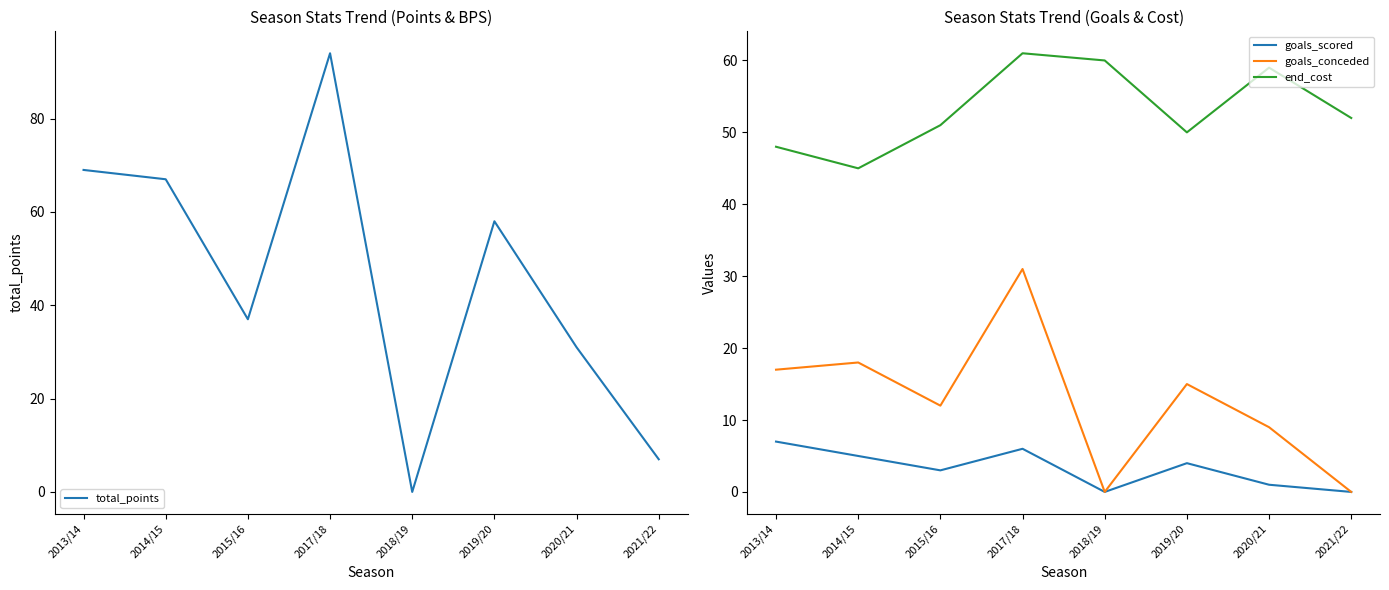

Is it true that goals_scored equals 6 at 2019/20?

False